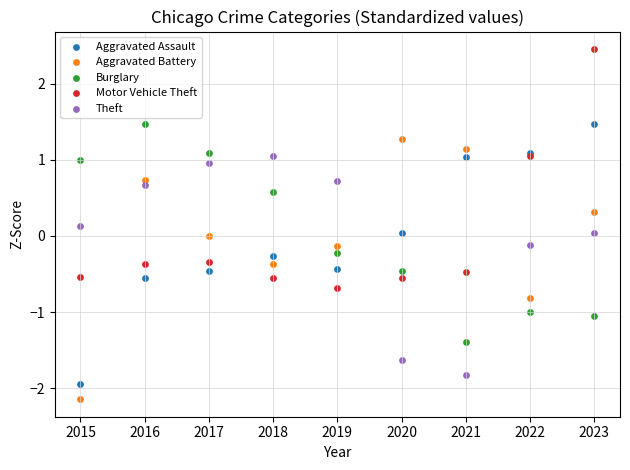

What is the X range (max minus min) for the scatter plot?

8.0